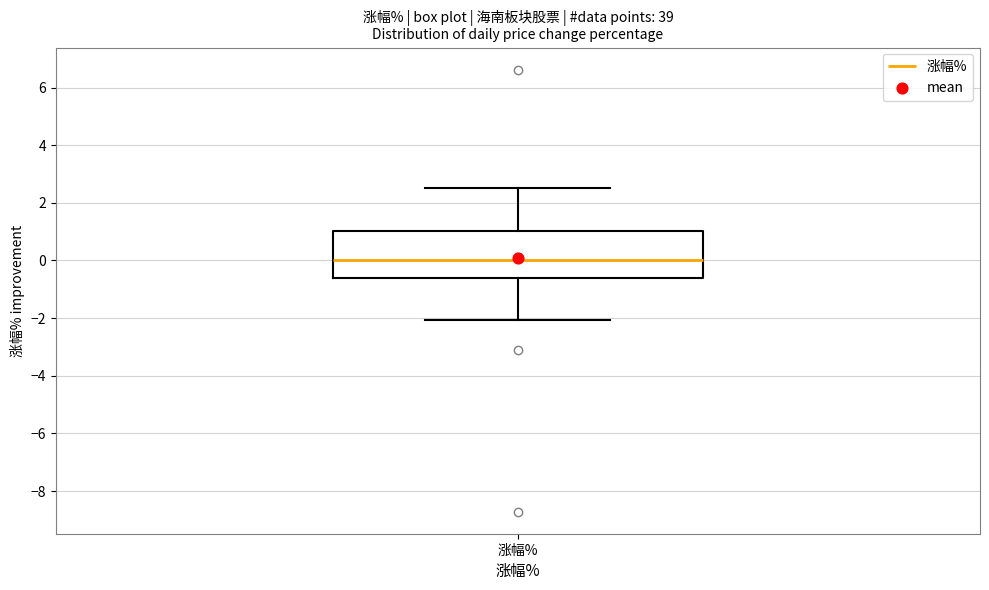

Where is the upper edge of the box for 涨幅% on the y-axis? The values are not printed on the chart, so give them approximately, as read against the axis.

1.0